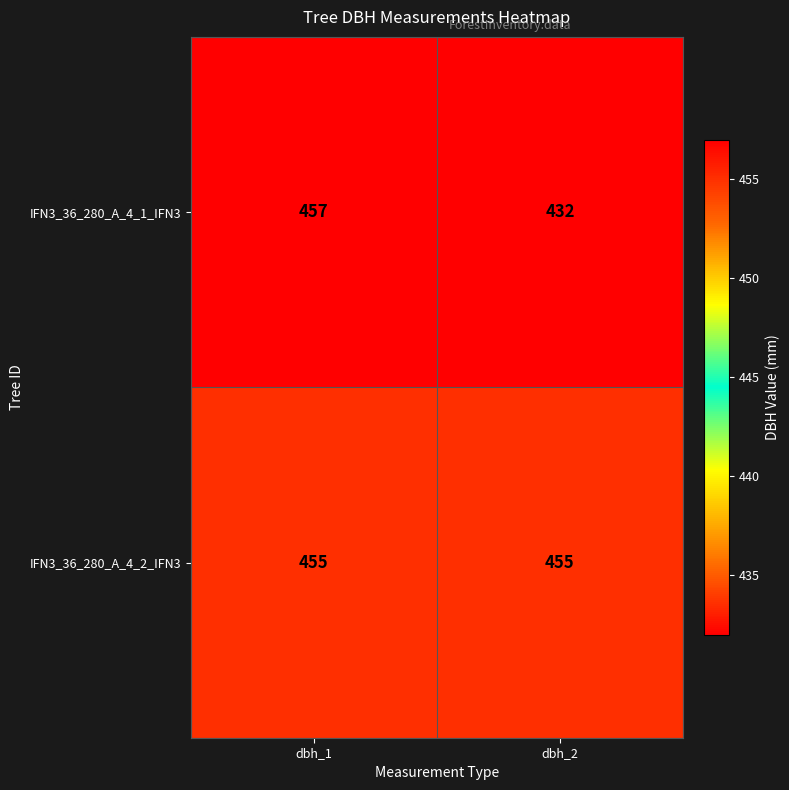

Reading left to right, list all the values displayed in this chart.

IFN3_36_280_A_4_1_IFN3: 457	432
IFN3_36_280_A_4_2_IFN3: 455	455